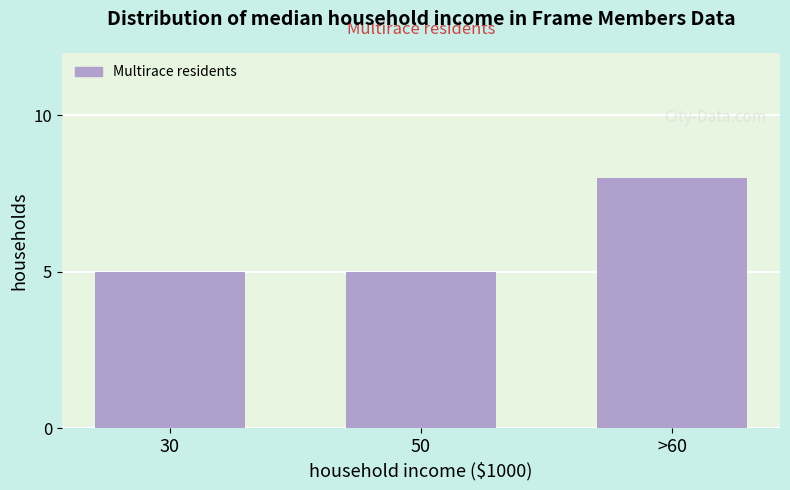

Reading left to right, transcribe all the data shown in this chart.

30=5	50=5	>60=8